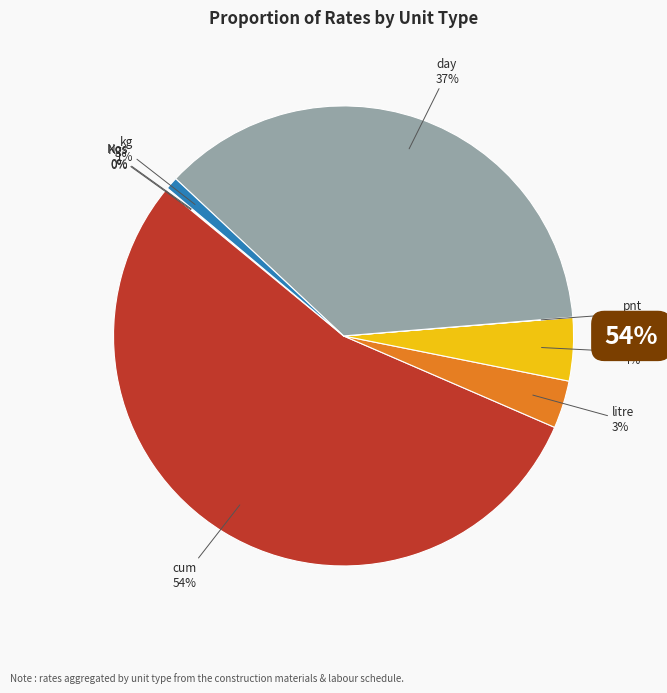

Between sqm and litre, which is larger?

sqm